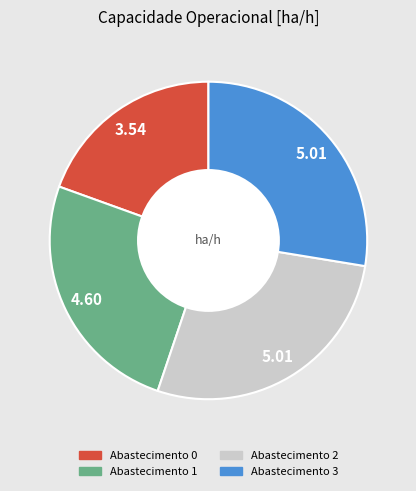

Does any single category account for the majority?

No